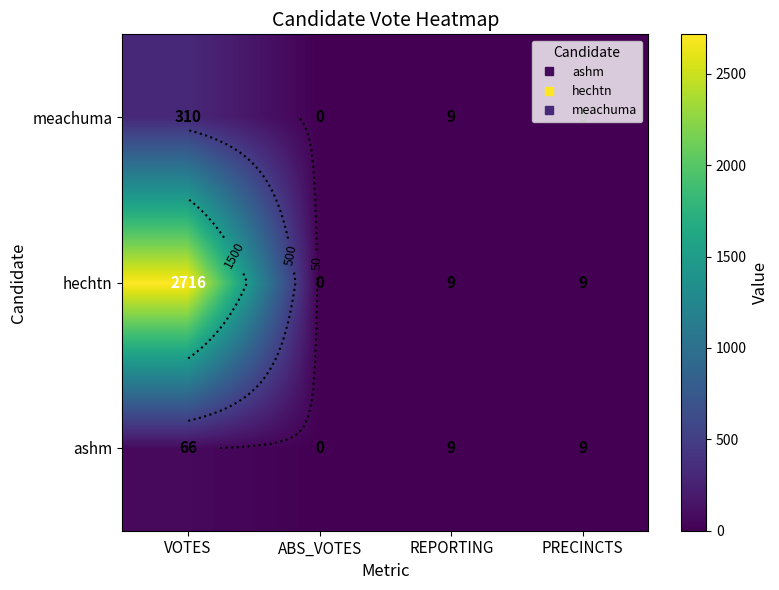

Is the value of meachuma at REPORTING greater than the value of ashm at VOTES?

No